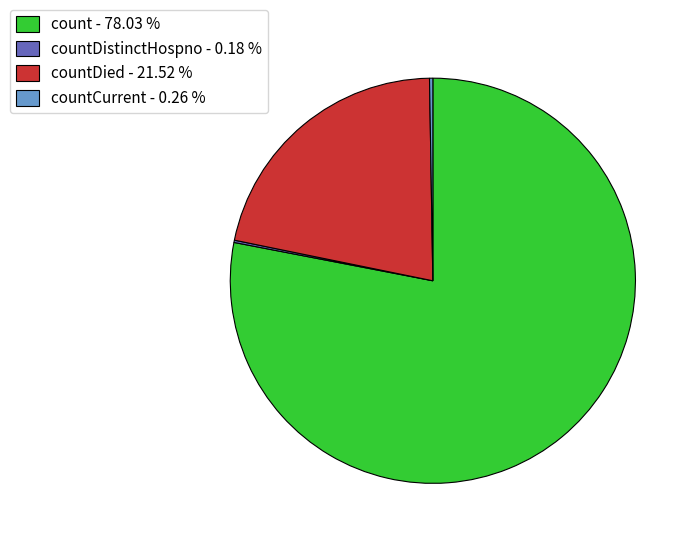

What is the majority slice?

count - 78.03 %